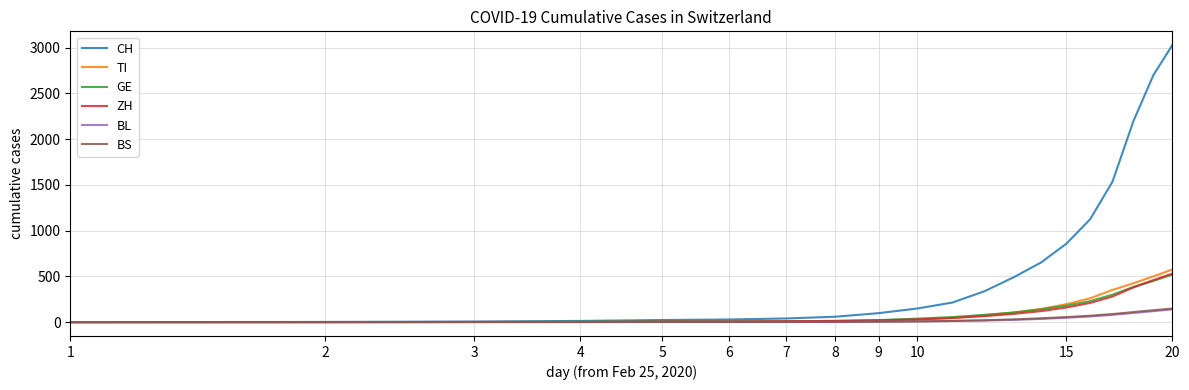

How many series are shown in this chart?

6